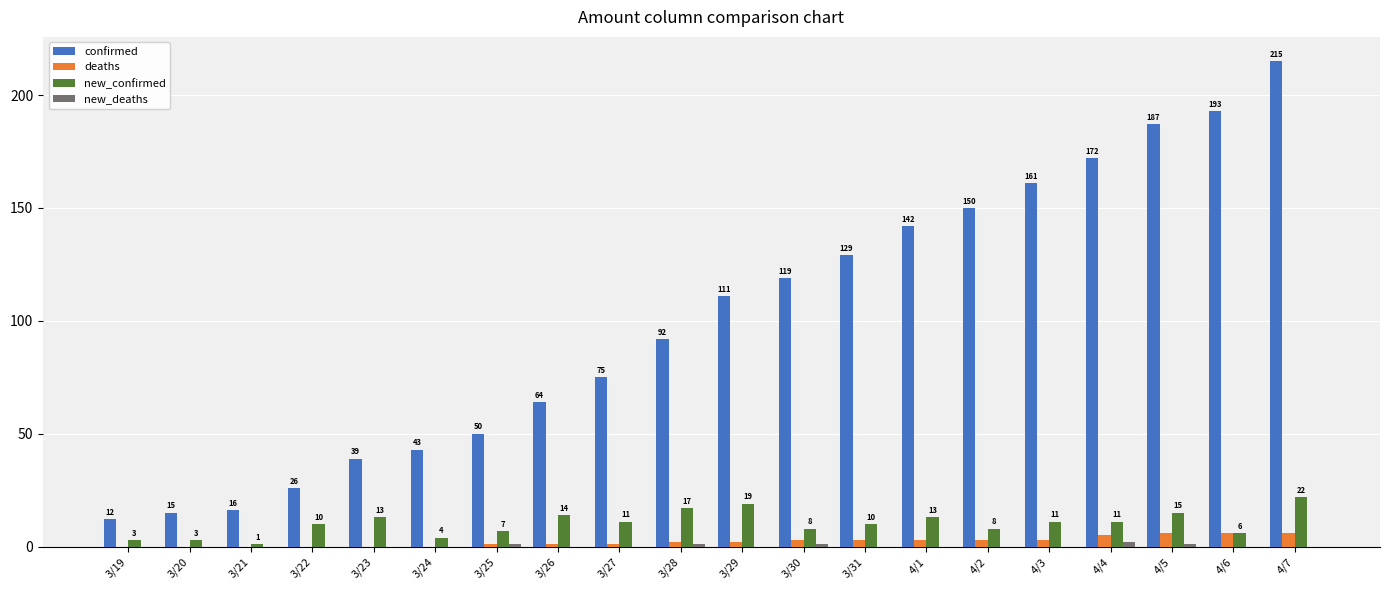

The confirmed series shows 102 at 3/26. True or false?

False